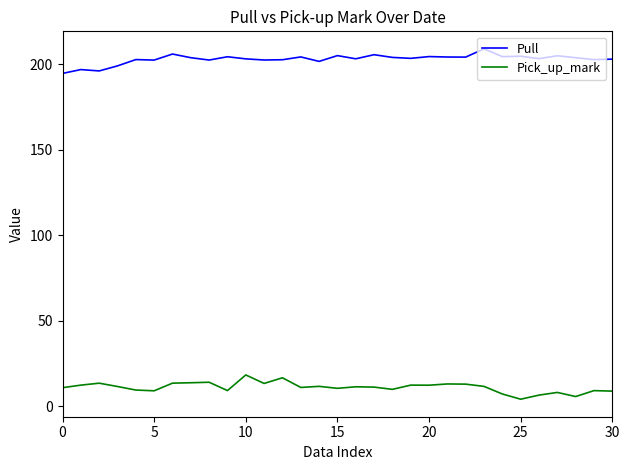

True or false: Pull and Pick_up_mark cross at least once.

False